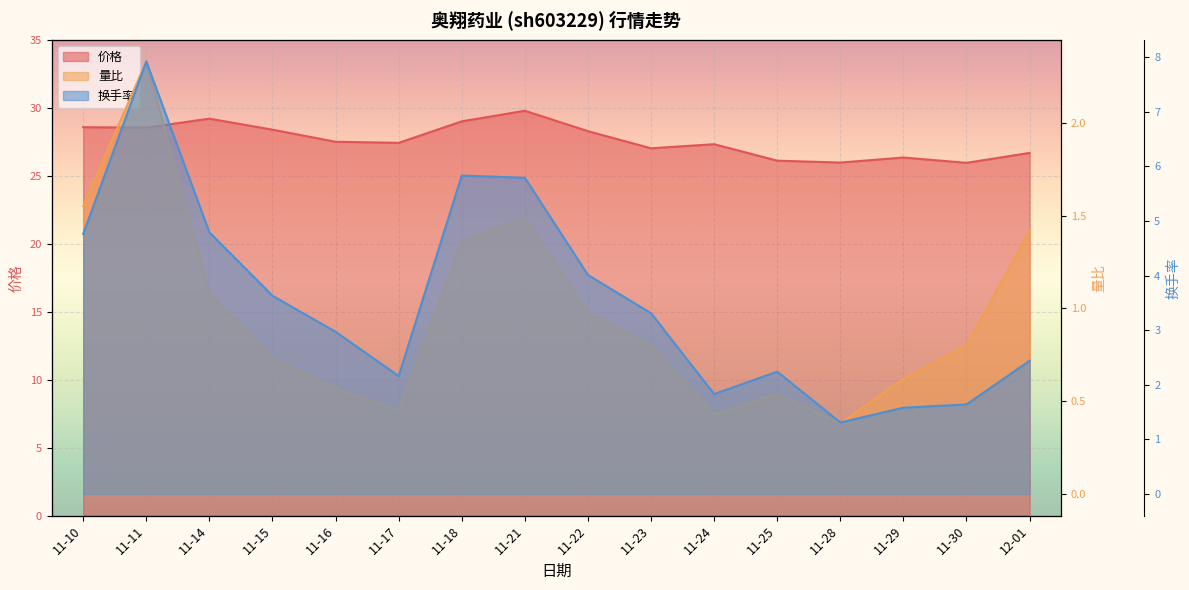

What is the value of the 价格 point at the 8th from the left?

29.8